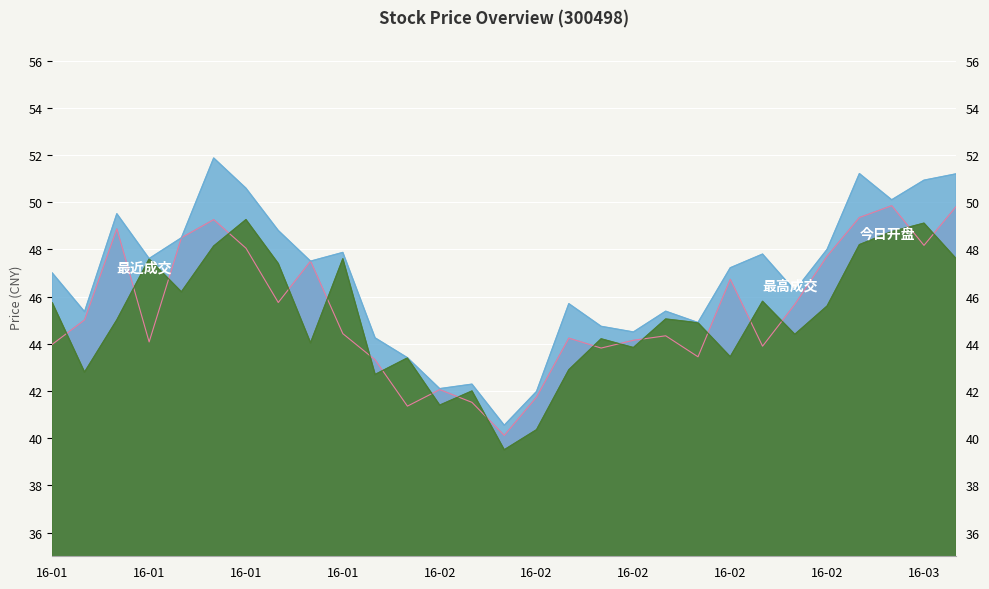

Does the chart display data point markers on the line(s)?

No